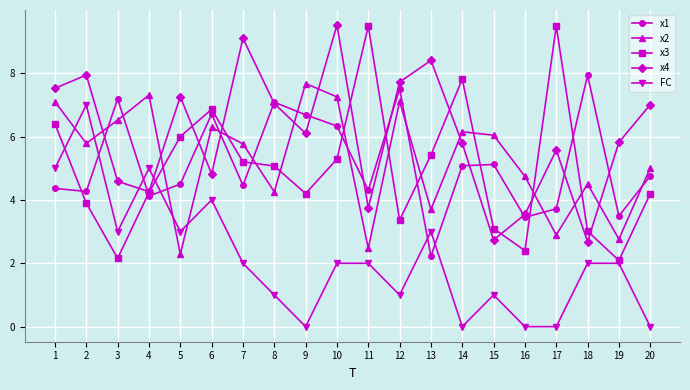

What are all the series names shown in the legend?

x1, x2, x3, x4, FC